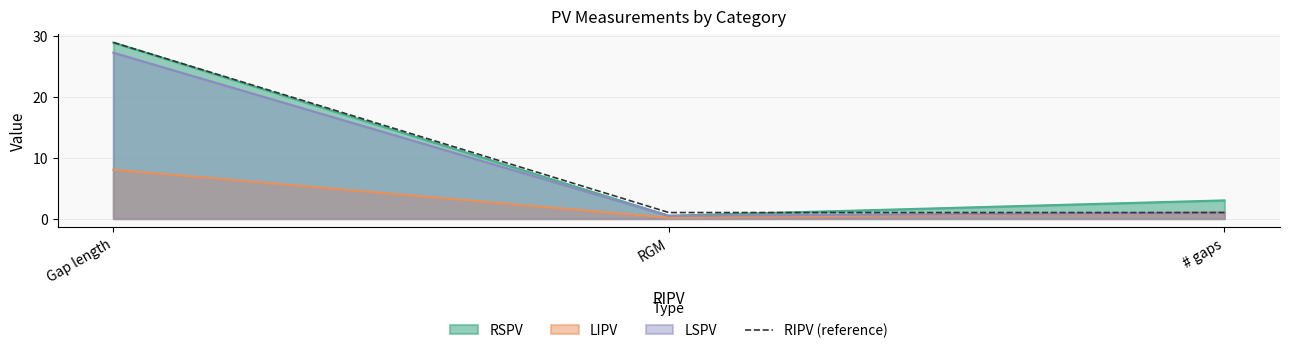

Rank the categories by value from lowest to highest.

RGM, # gaps, Gap length